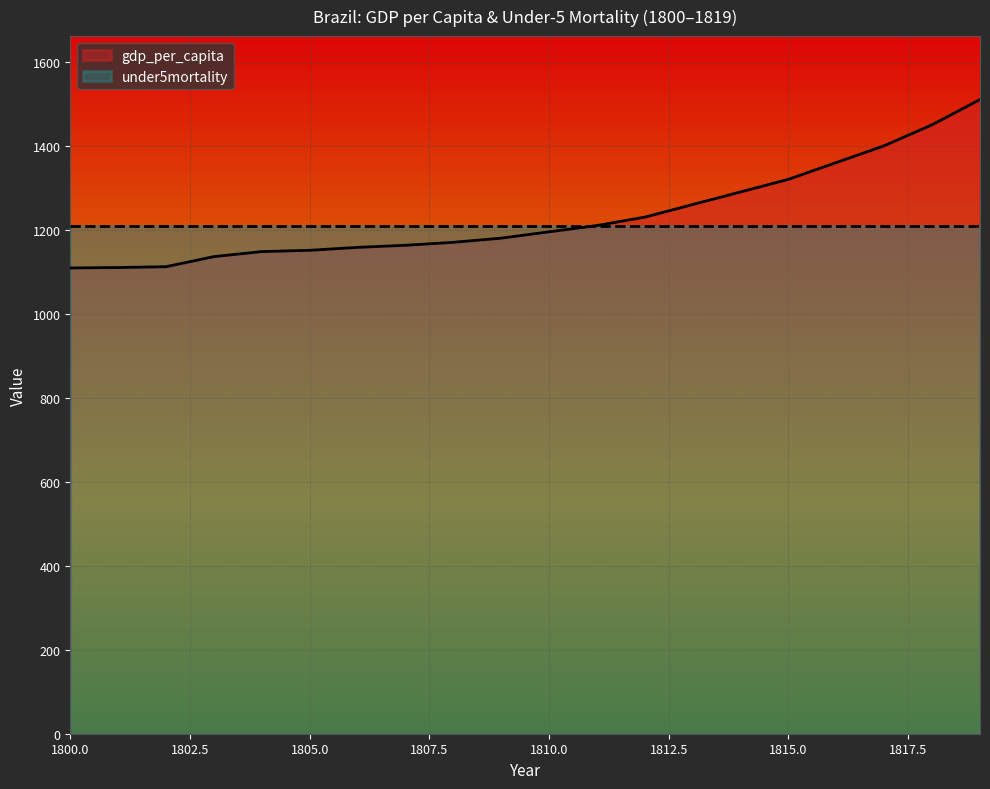

Reading left to right, transcribe all the data shown in this chart.

1800=1109	1801=1110	1802=1112	1803=1136	1804=1148	1805=1151	1806=1158	1807=1163	1808=1170	1809=1180	1810=1195	1811=1210	1812=1230	1813=1260	1814=1290	1815=1320	1816=1360	1817=1400	1818=1450	1819=1510